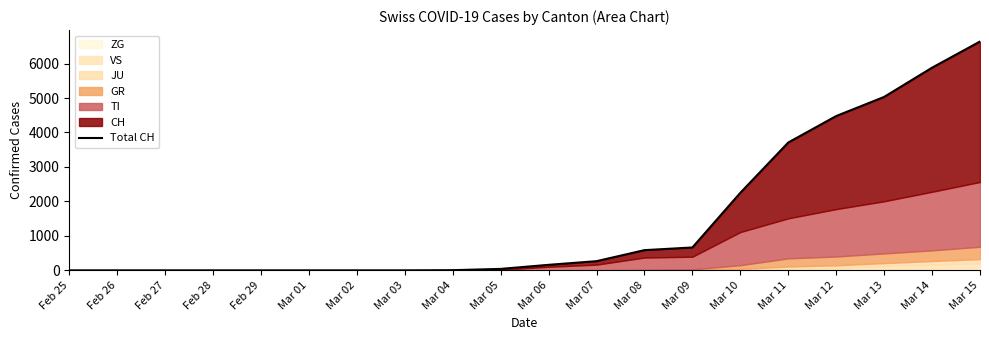

True or false: the data shows 0 at Feb 25.

True